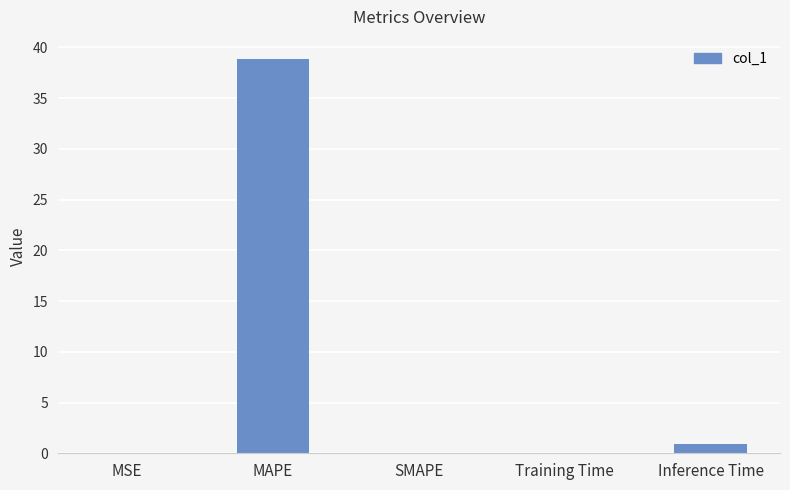

Count the number of data series in this chart.

1